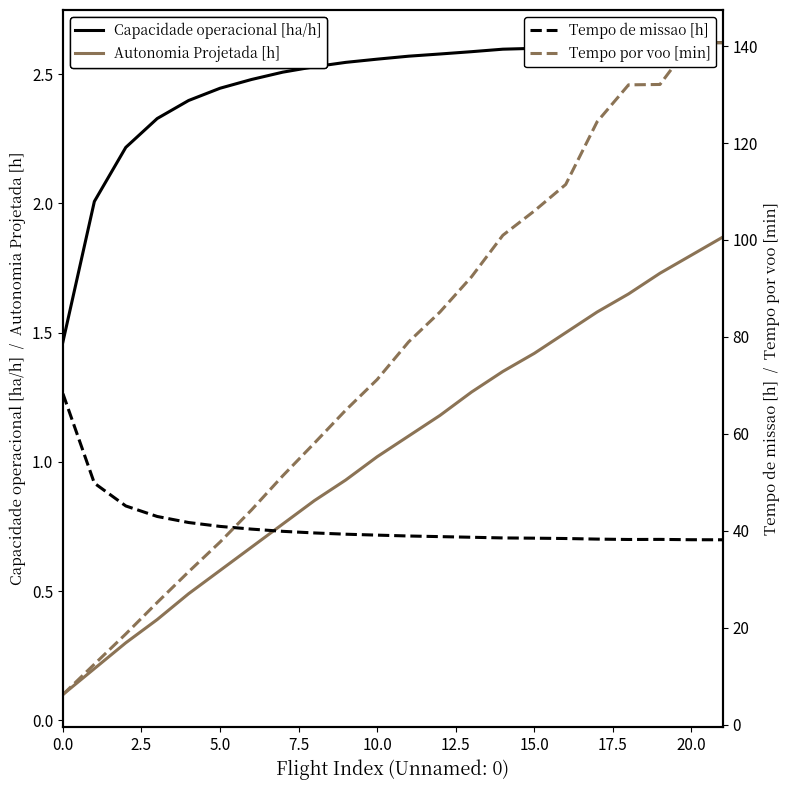

Which series has the largest total across all categories?

Tempo por voo [min]